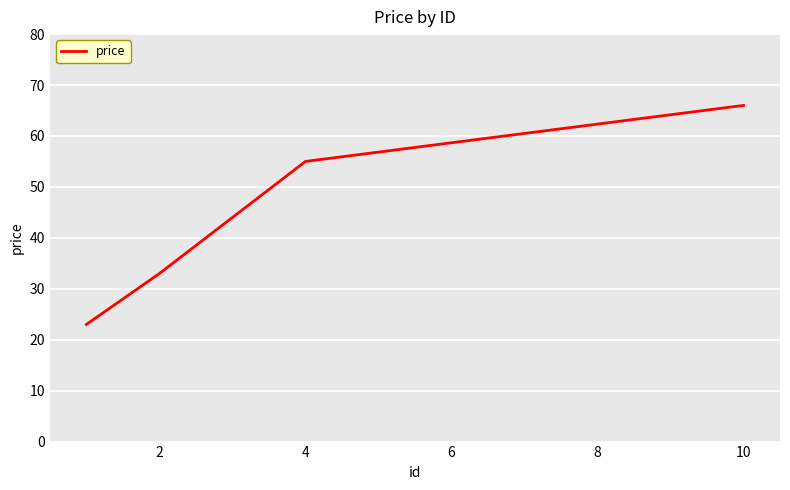

Does the chart have visible grid lines?

Yes